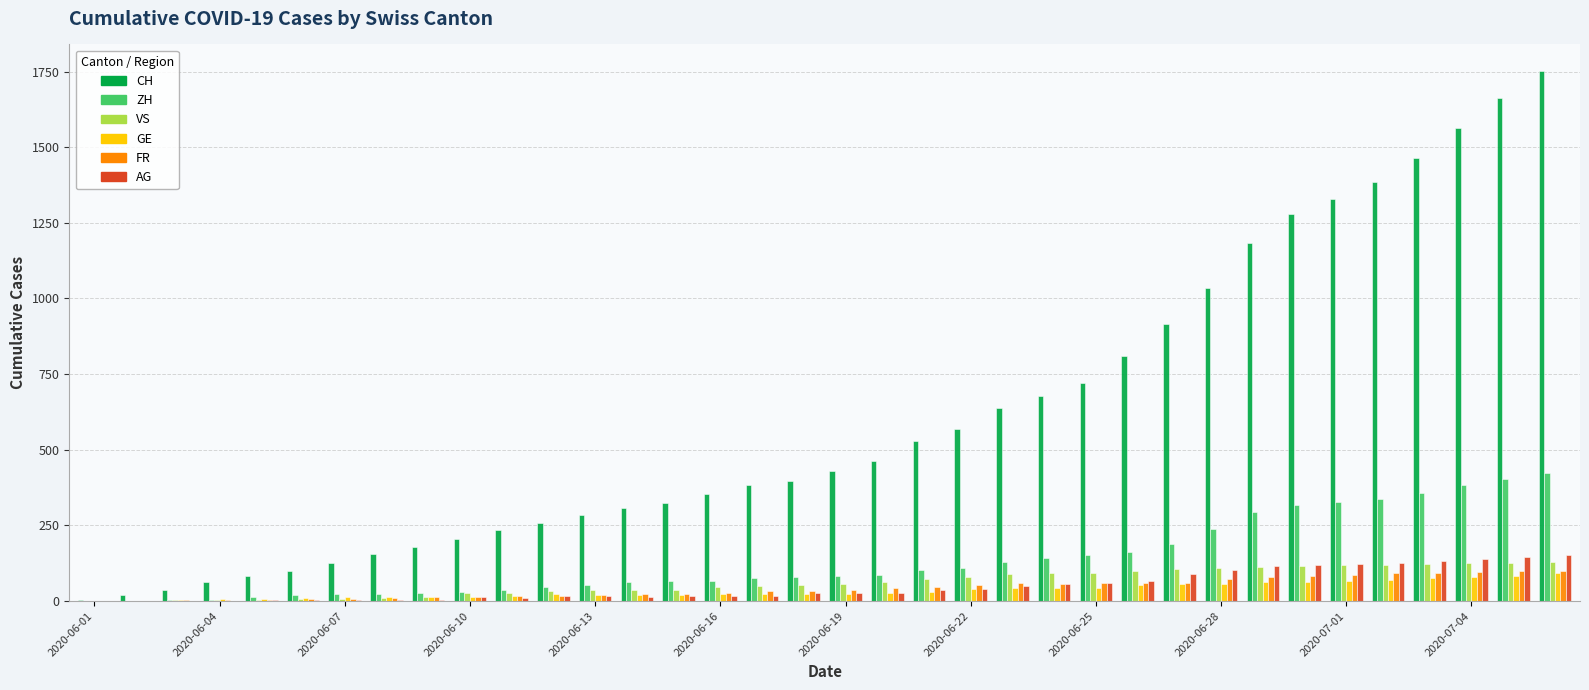

Which series has the widest spread of values?

CH